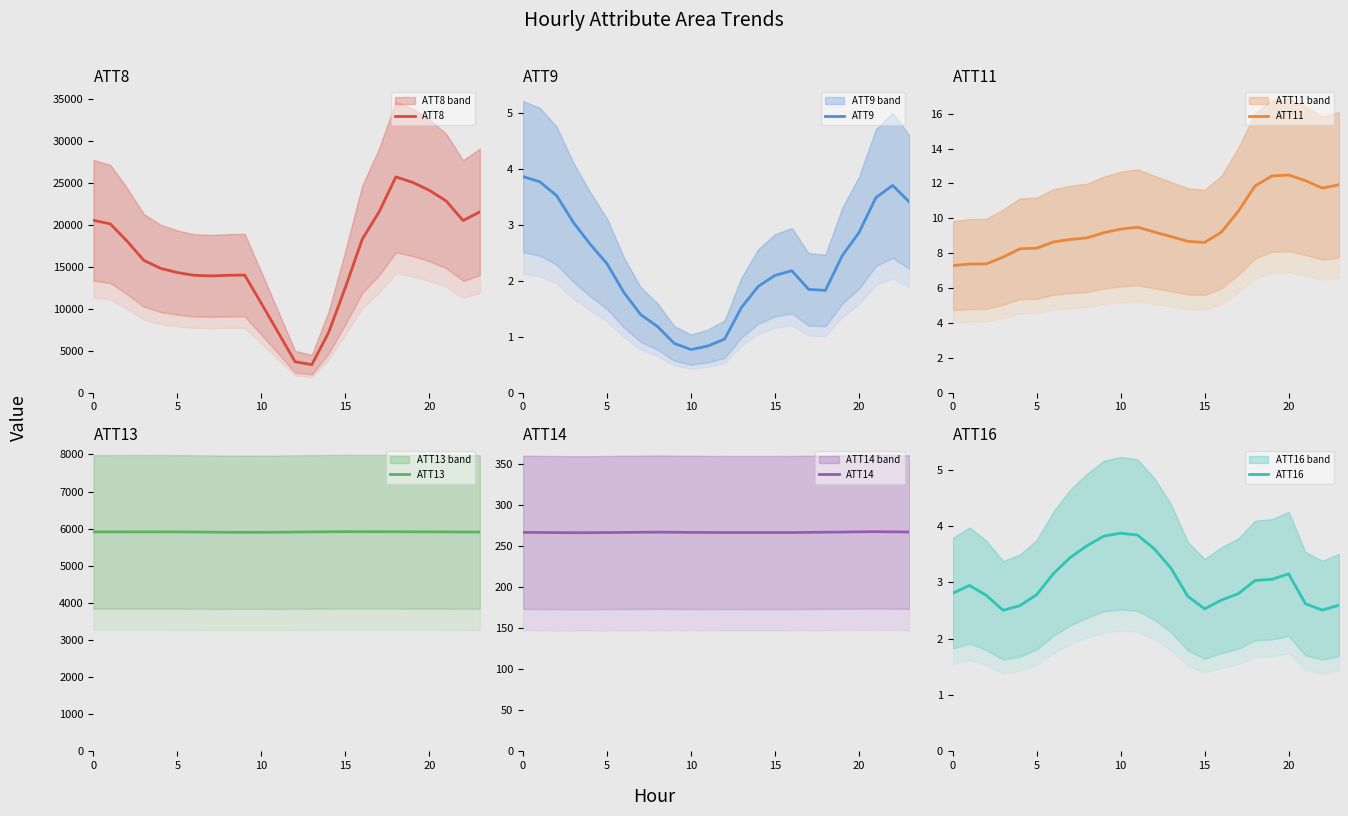

What is the smallest value displayed?

0.8